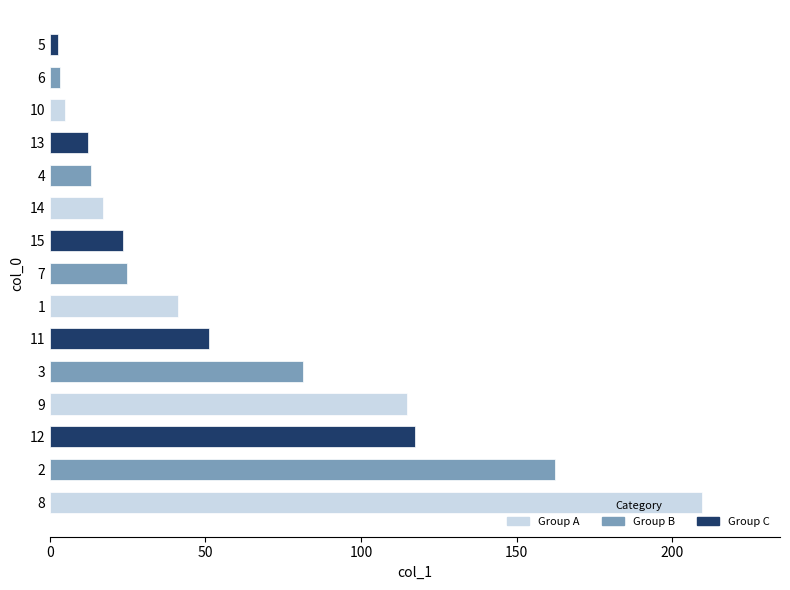

Count the number of categories in the chart.

15